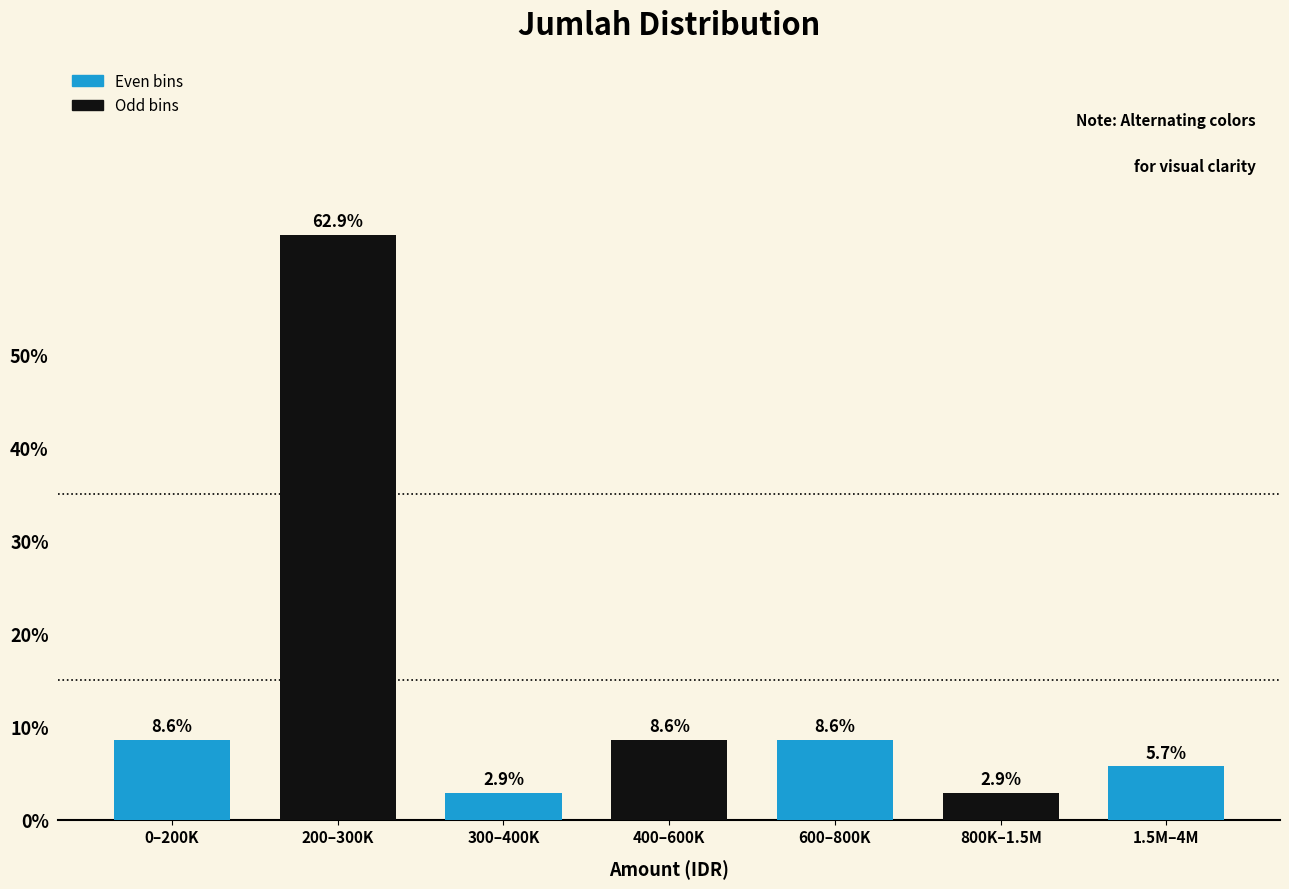

Reading right to left, what are all the values shown in this chart?

5.7	2.9	8.6	8.6	2.9	62.9	8.6